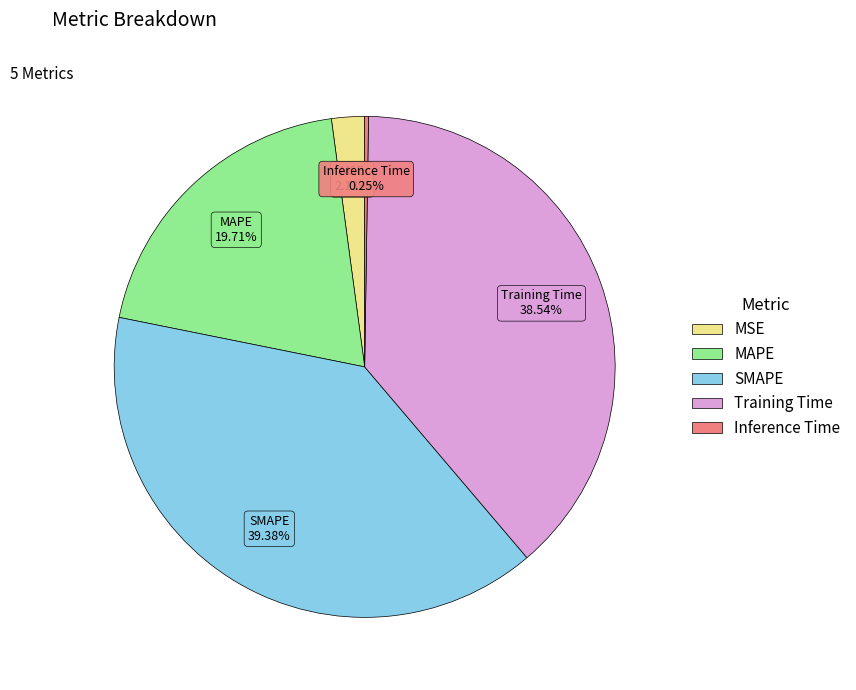

What is the largest slice in the pie chart?

SMAPE